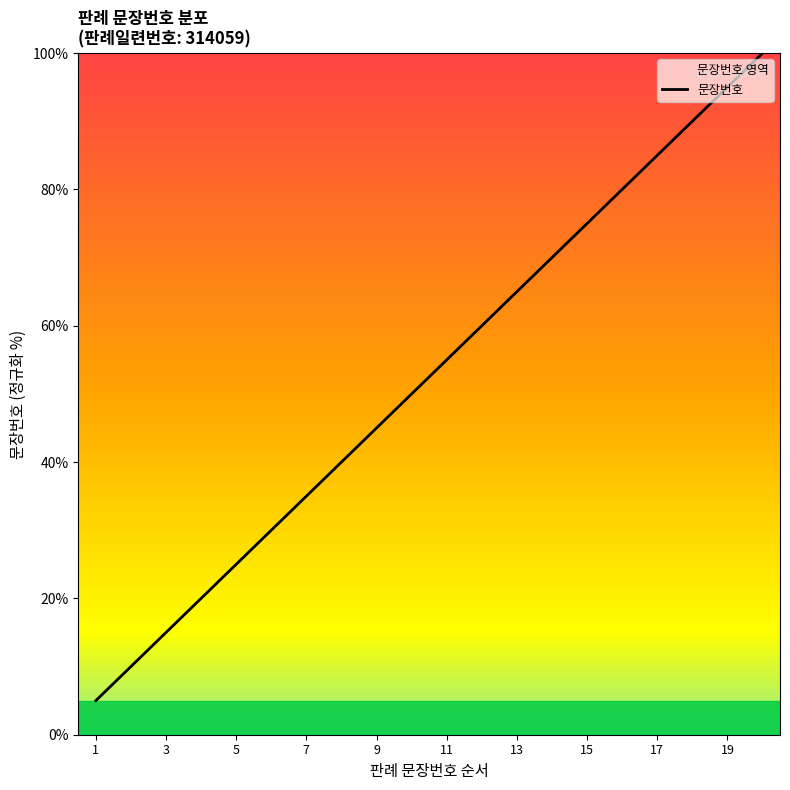

True or false: there are more than 1 points higher than both neighbors.

False